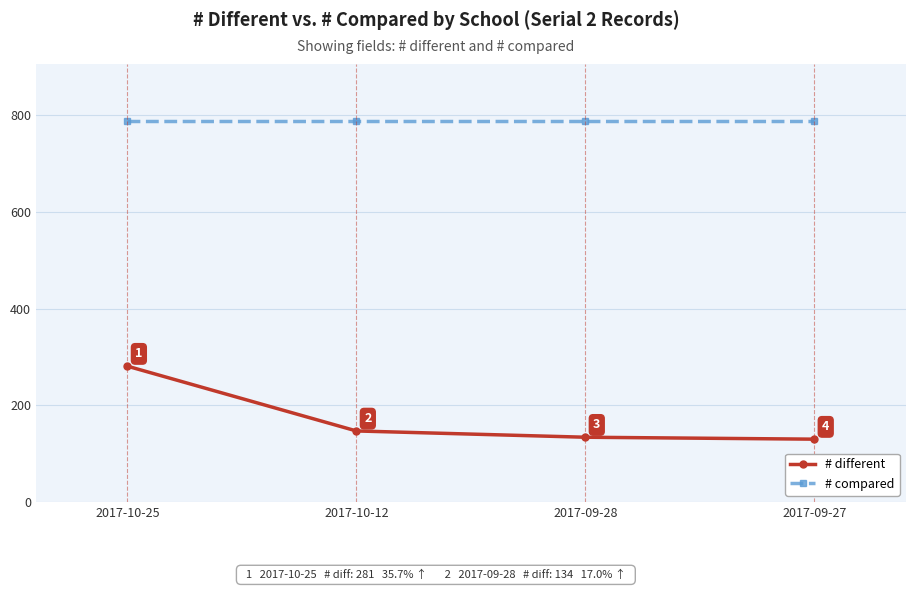

The # different series shows 130 at 2017-09-27. True or false?

True